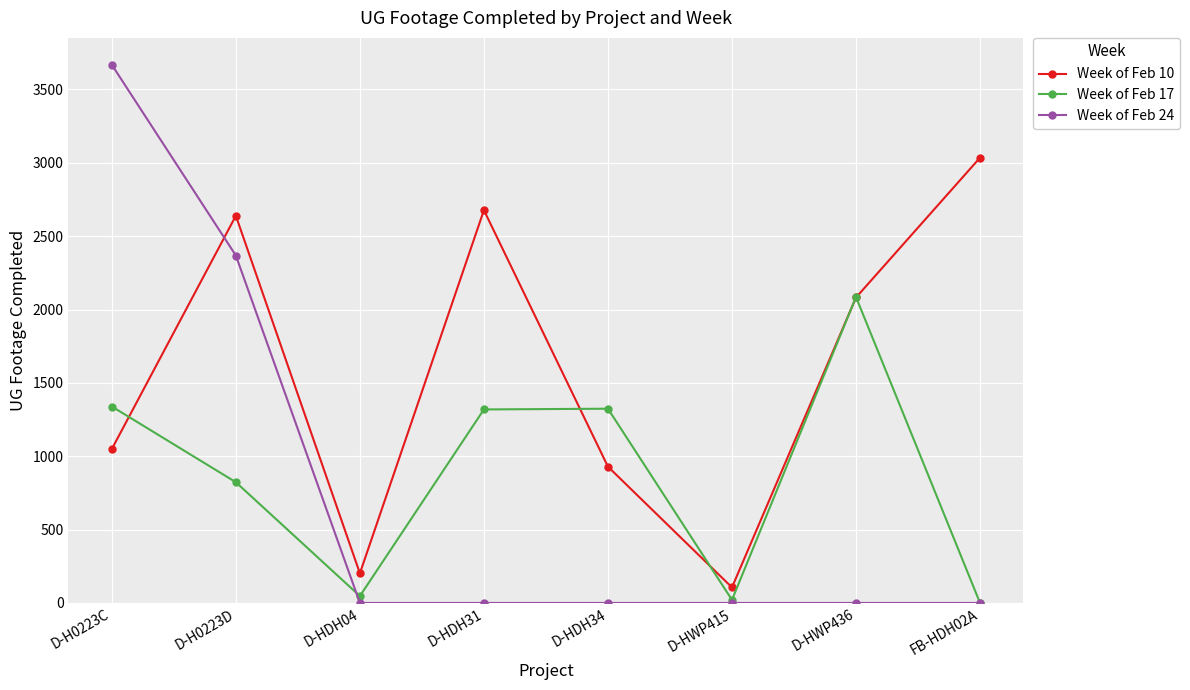

Rank the series at D-H0223C from highest to lowest value.

Week of Feb 24, Week of Feb 17, Week of Feb 10